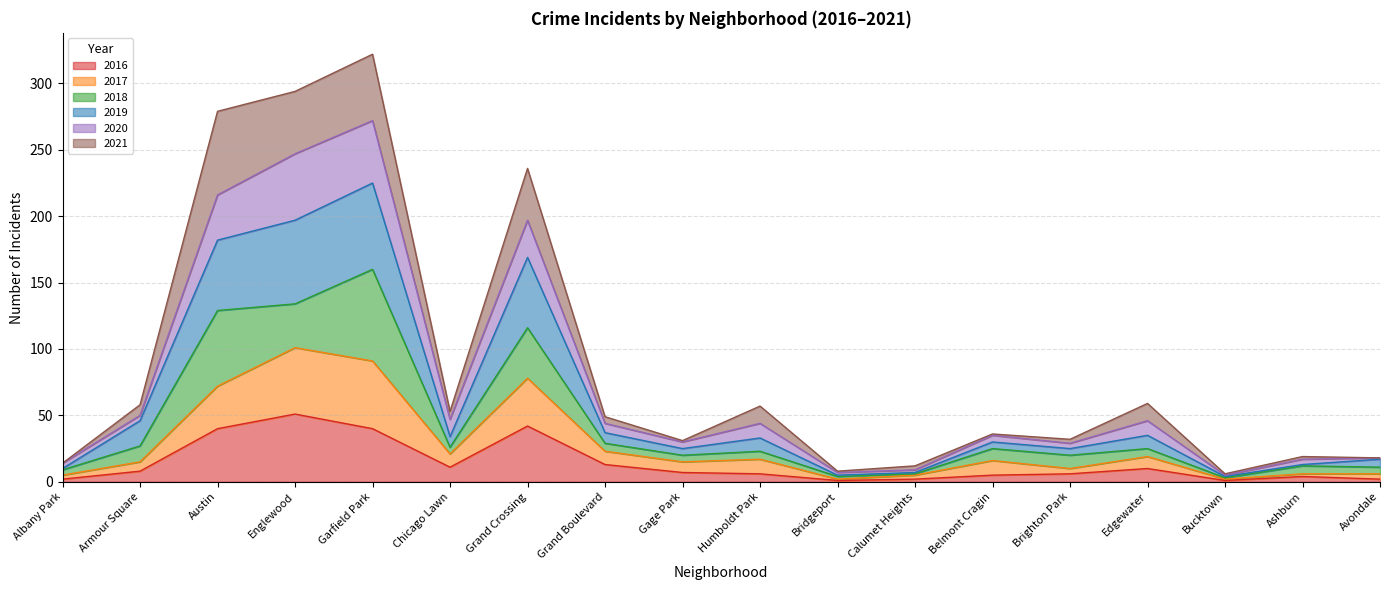

Does the chart have visible grid lines?

Yes